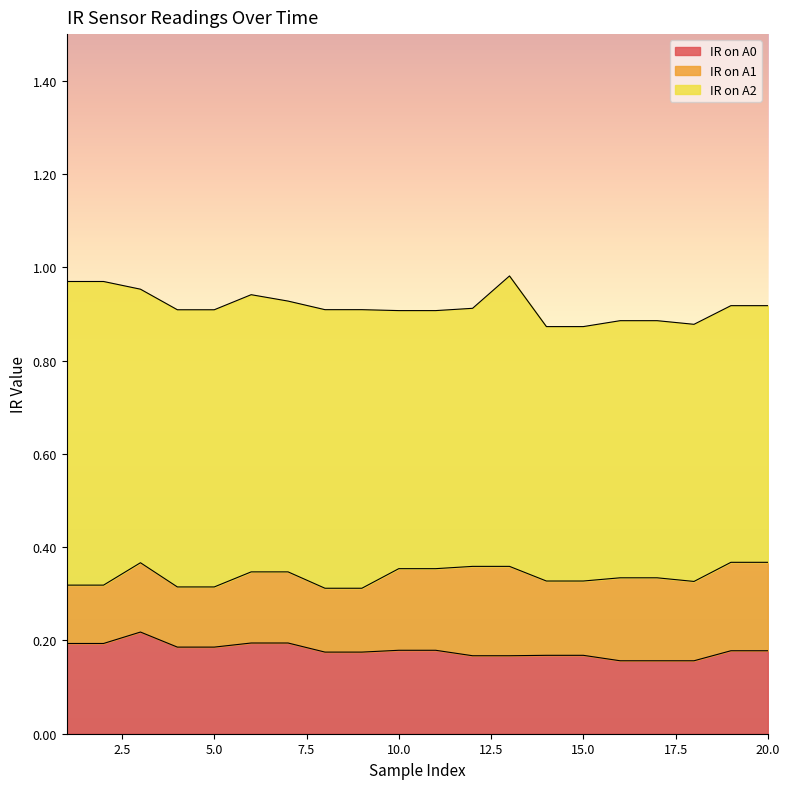

Reading left to right, list all the values displayed in this chart.

IR on A0: 0.2	0.2	0.2	0.2	0.2	0.2	0.2	0.2	0.2	0.2	0.2	0.2	0.2	0.2	0.2	0.2	0.2	0.2	0.2	0.2
IR on A1: 0.1	0.1	0.1	0.1	0.1	0.2	0.2	0.1	0.1	0.2	0.2	0.2	0.2	0.2	0.2	0.2	0.2	0.2	0.2	0.2
IR on A2: 0.7	0.7	0.6	0.6	0.6	0.6	0.6	0.6	0.6	0.6	0.6	0.6	0.6	0.5	0.5	0.6	0.6	0.6	0.6	0.6